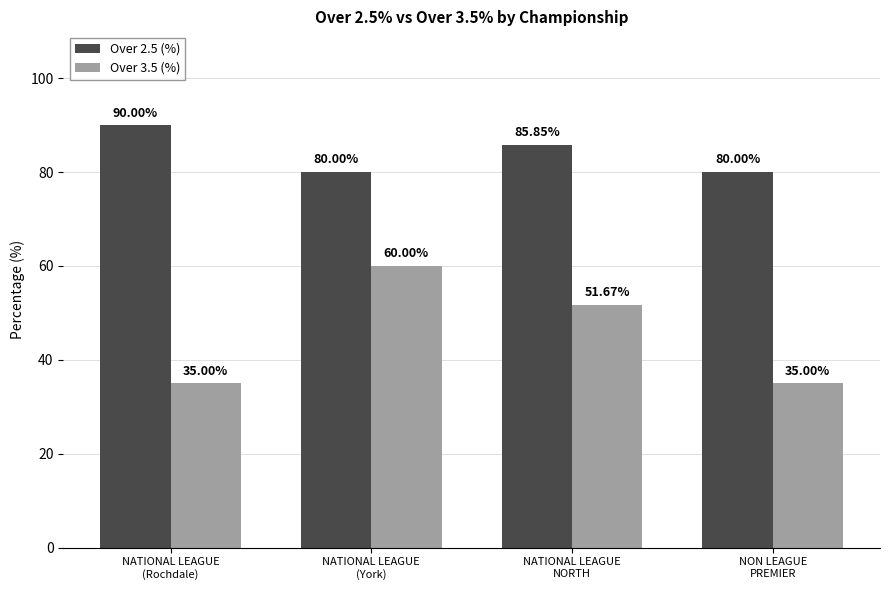

Is the value of Over 3.5 (%) at NON LEAGUE
PREMIER greater than the value of Over 2.5 (%) at NON LEAGUE
PREMIER?

No